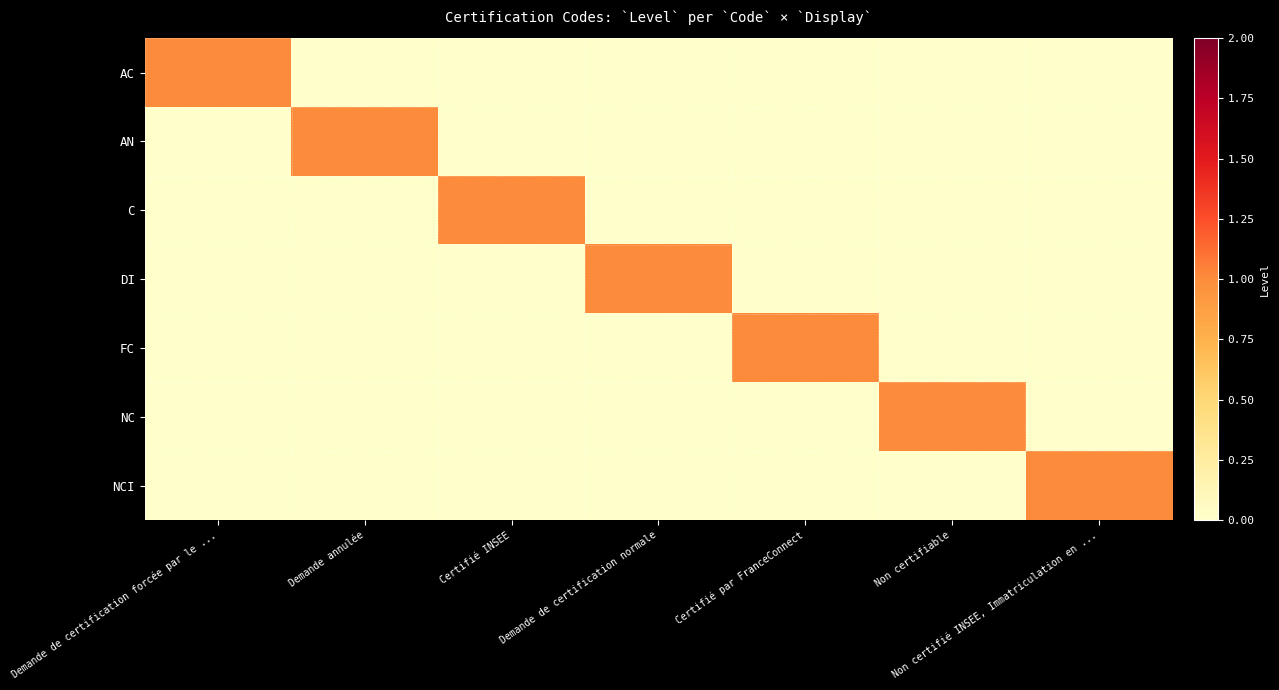

What is the difference between the highest and lowest values at Certifié INSEE?

1